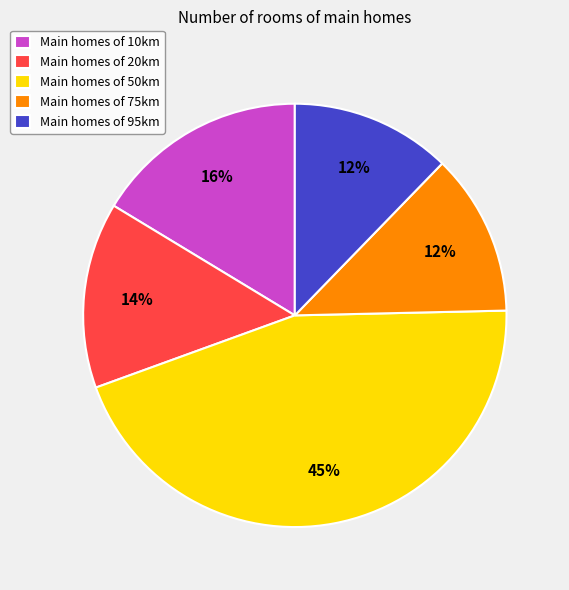

Combined, do Main homes of 50km and Main homes of 20km account for over 50%?

Yes